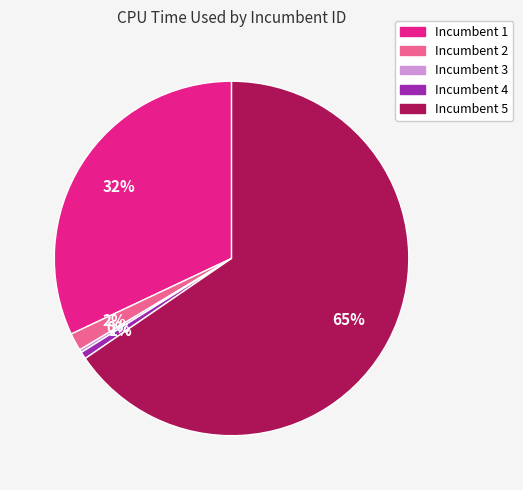

Between Incumbent 2 and Incumbent 1, which is larger?

Incumbent 1